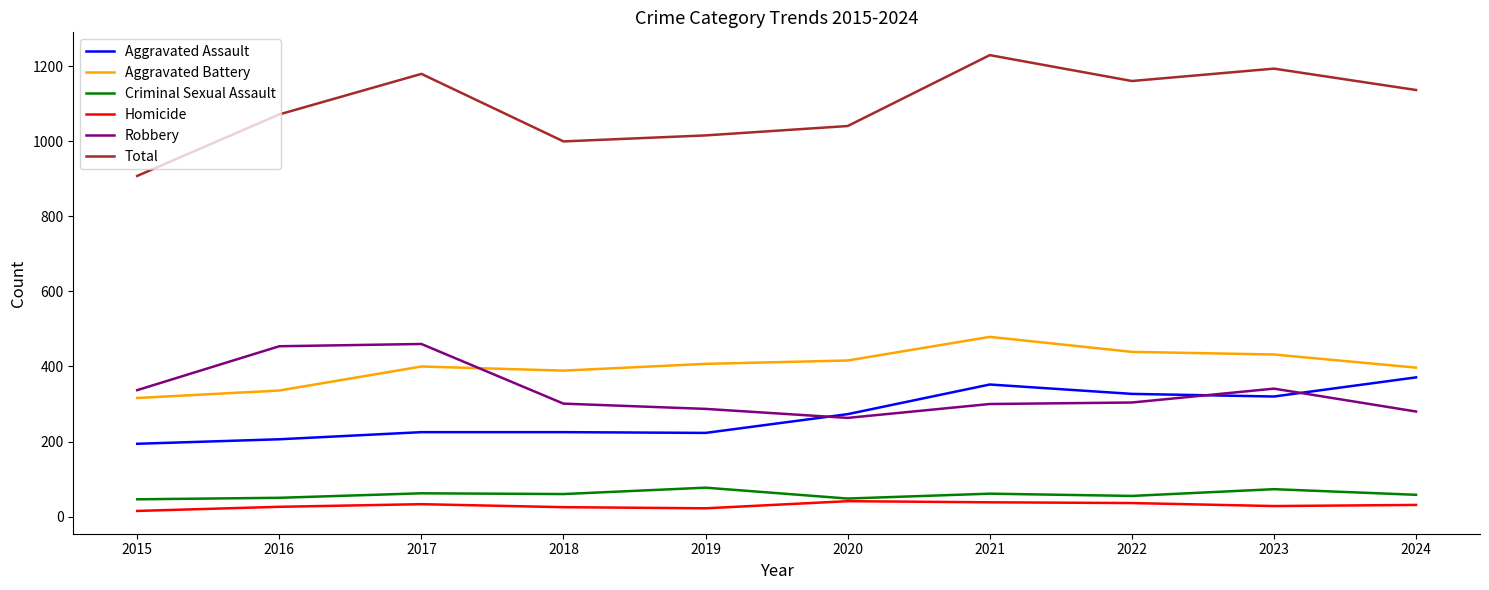

In Total, how many points are lower than both neighbors (excluding endpoints)?

2